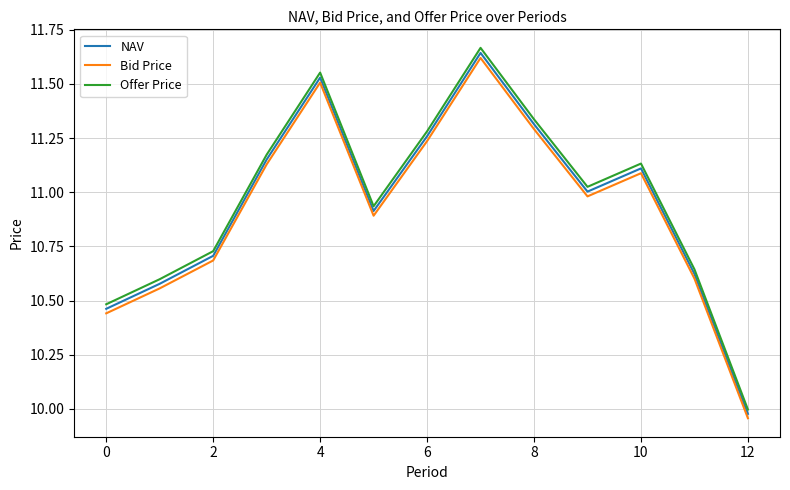

What are all the series names shown in the legend?

NAV, Bid Price, Offer Price